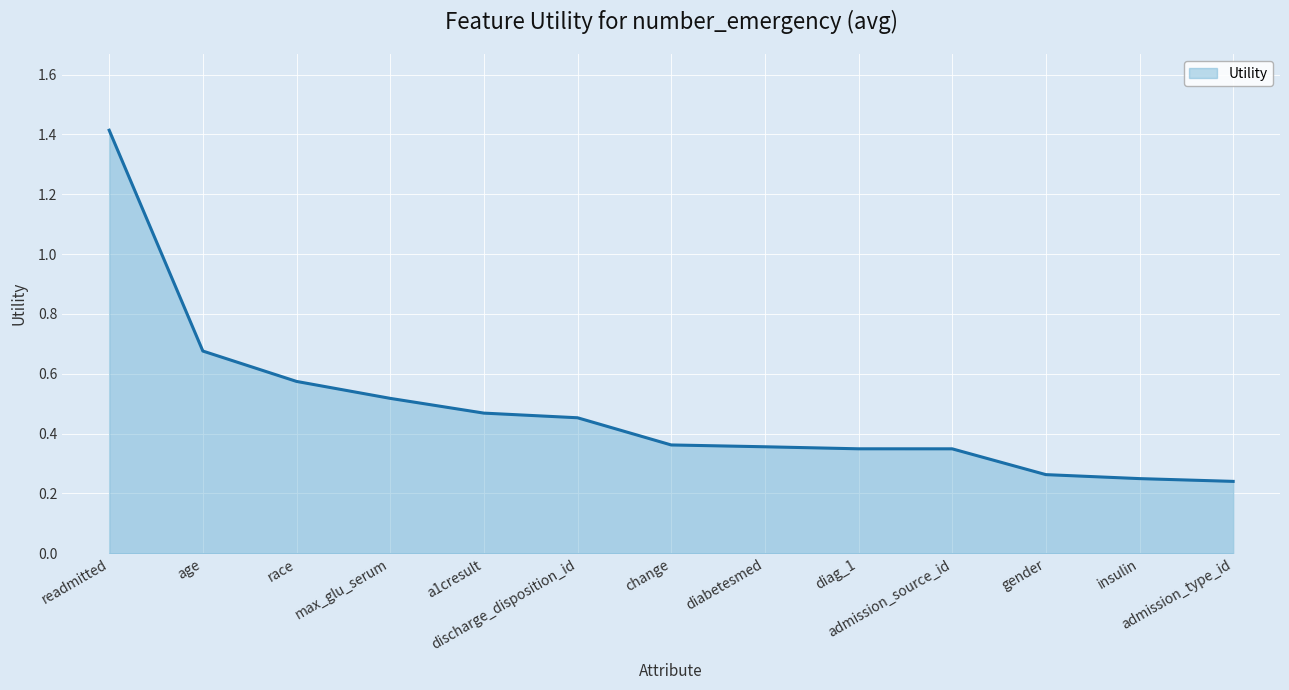

What is the difference between the maximum and minimum values?

1.2